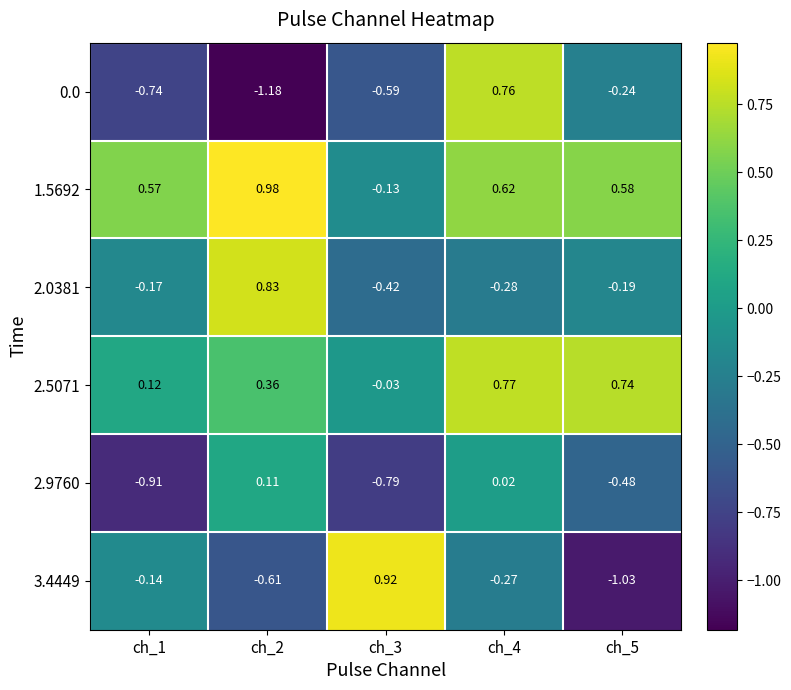

How many data points does each series have?

5